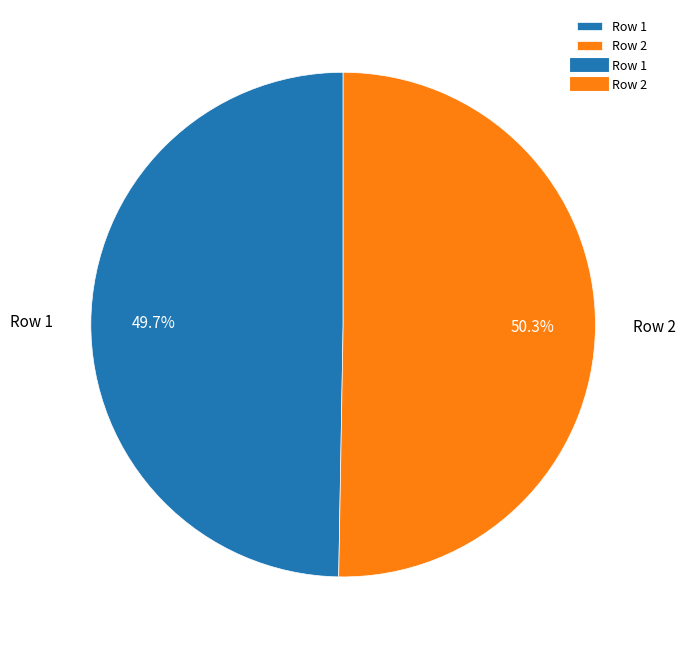

What percentage is the Row 2 slice, to the nearest percent?

50%